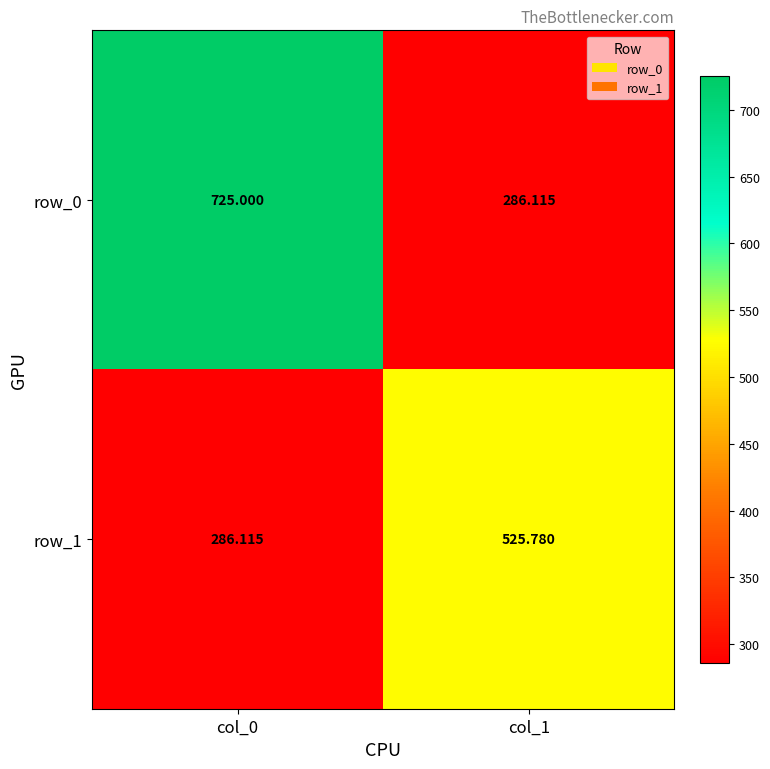

At which category is the sum across all series the highest?

col_0